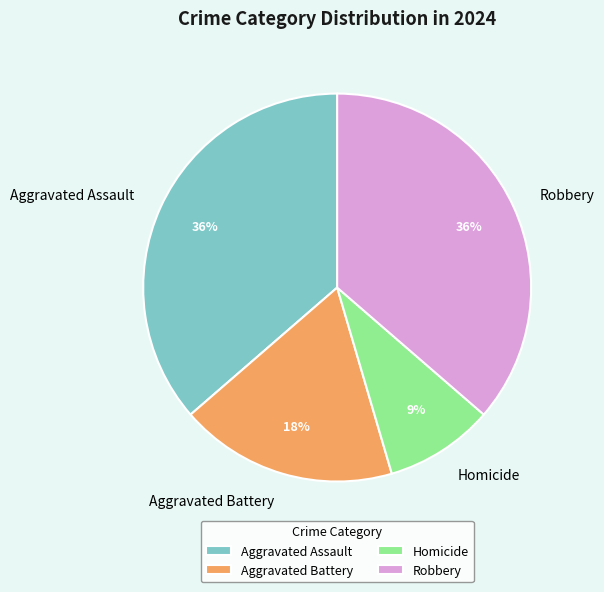

To the nearest percent, what is the difference between the largest and smallest slice percentages?

27%